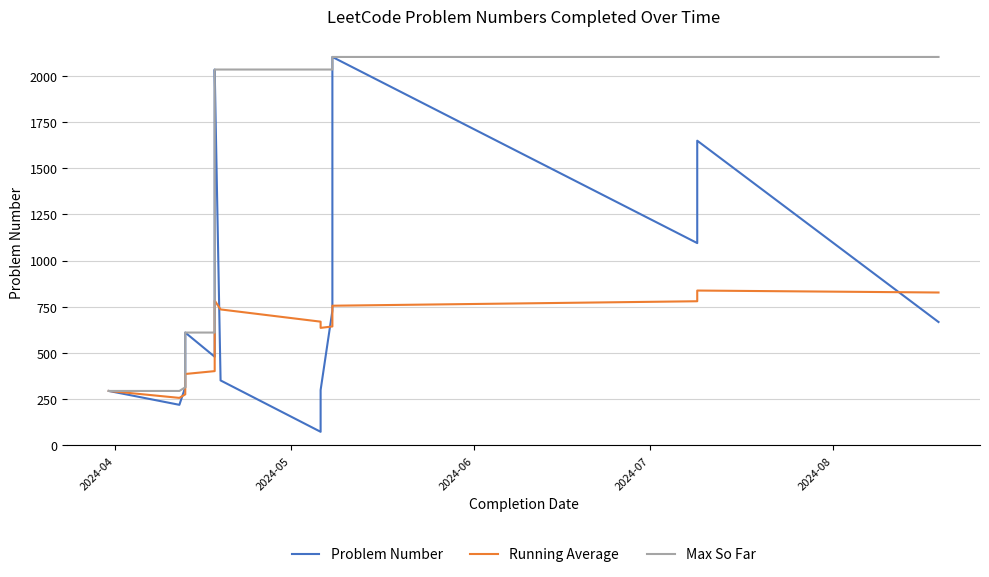

How many distinct data groups are displayed?

3